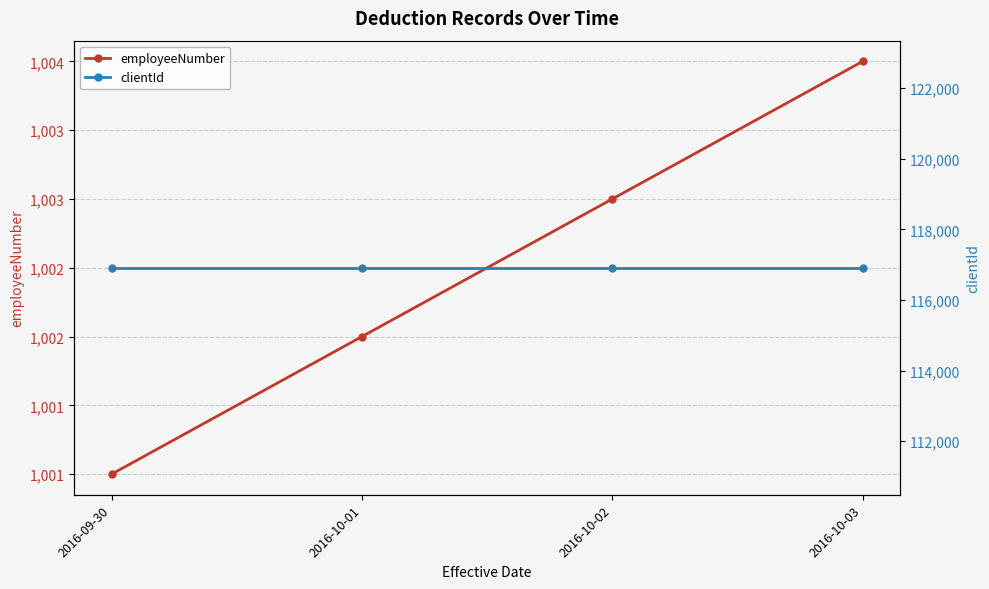

At which category is the sum across all series the highest?

2016-10-03